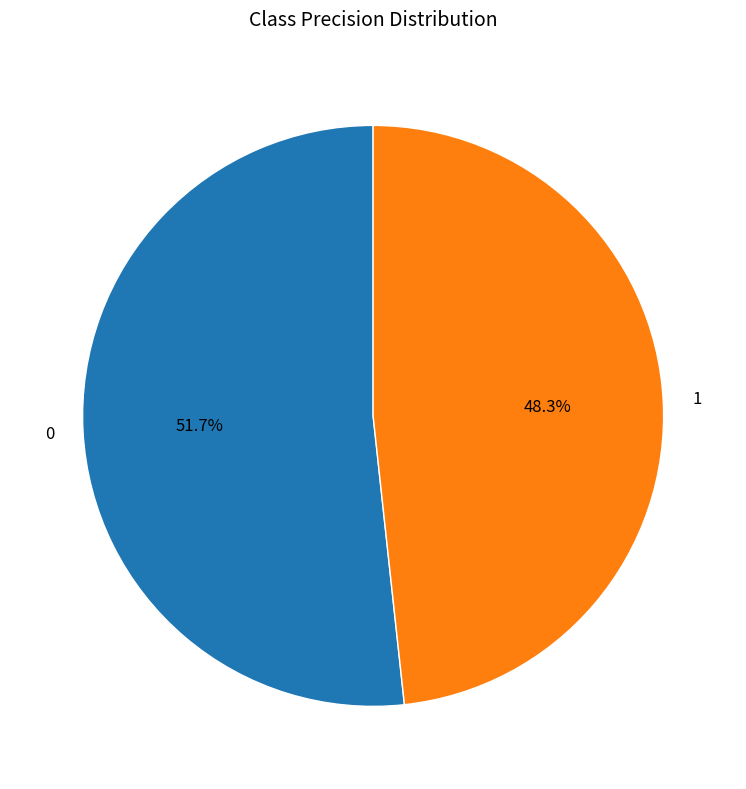

True or false: 1 accounts for 38% of the total.

False